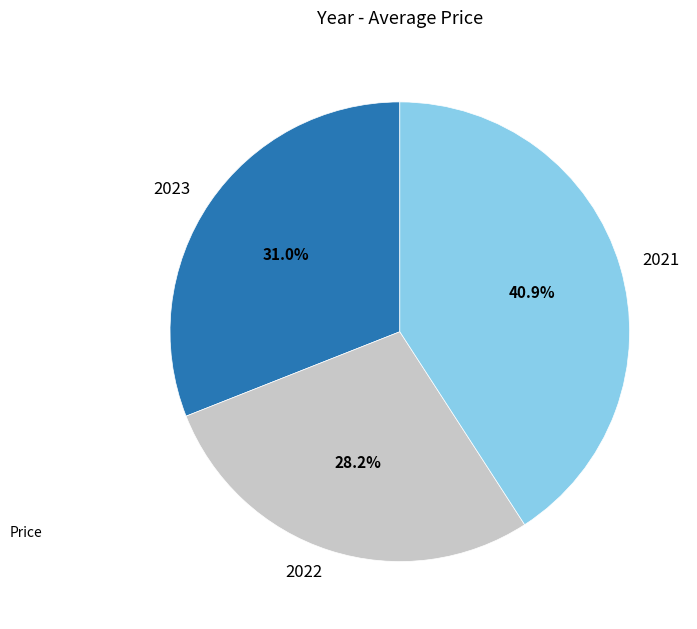

Does 2023 account for over 50% of the chart?

No